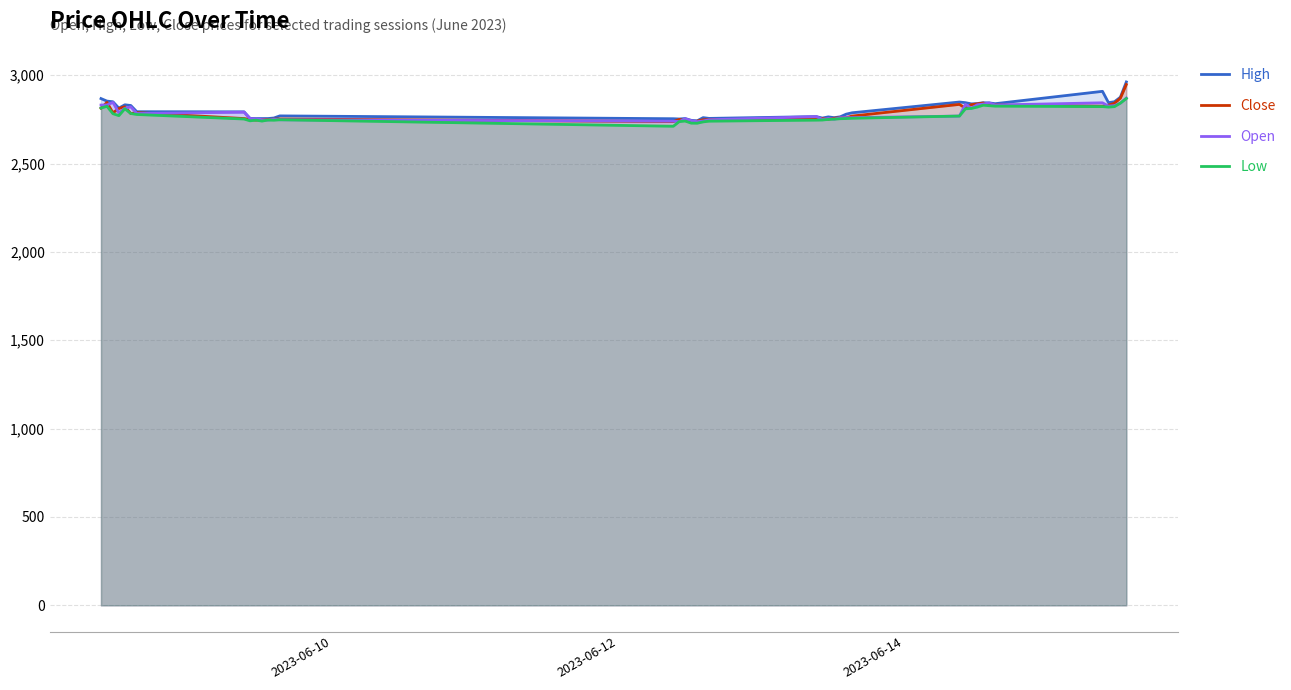

What is the minimum value for High?

2741.9